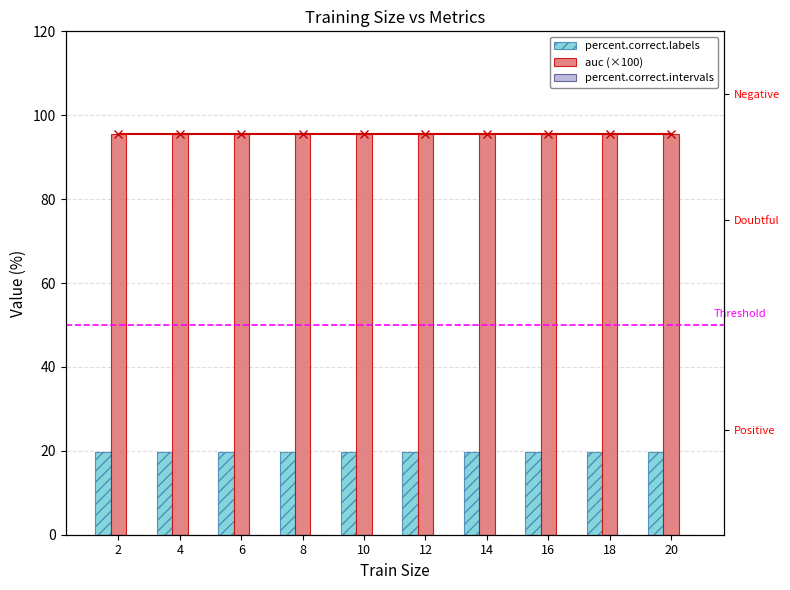

Is the value of percent.correct.labels at 6 greater than the value of auc (×100) at 10?

No